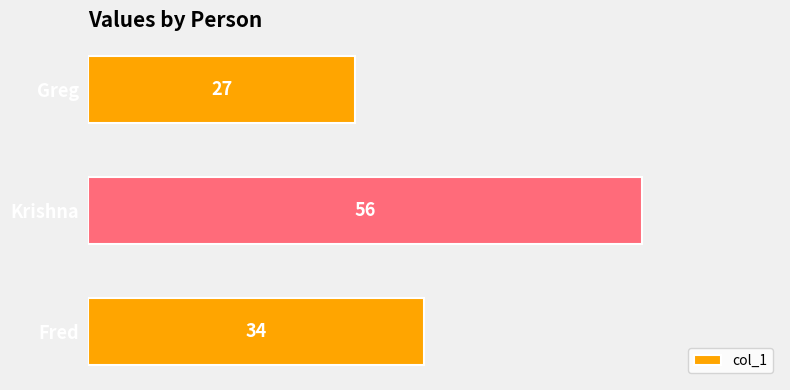

Reading top to bottom, transcribe all the data shown in this chart.

Greg=27	Krishna=56	Fred=34